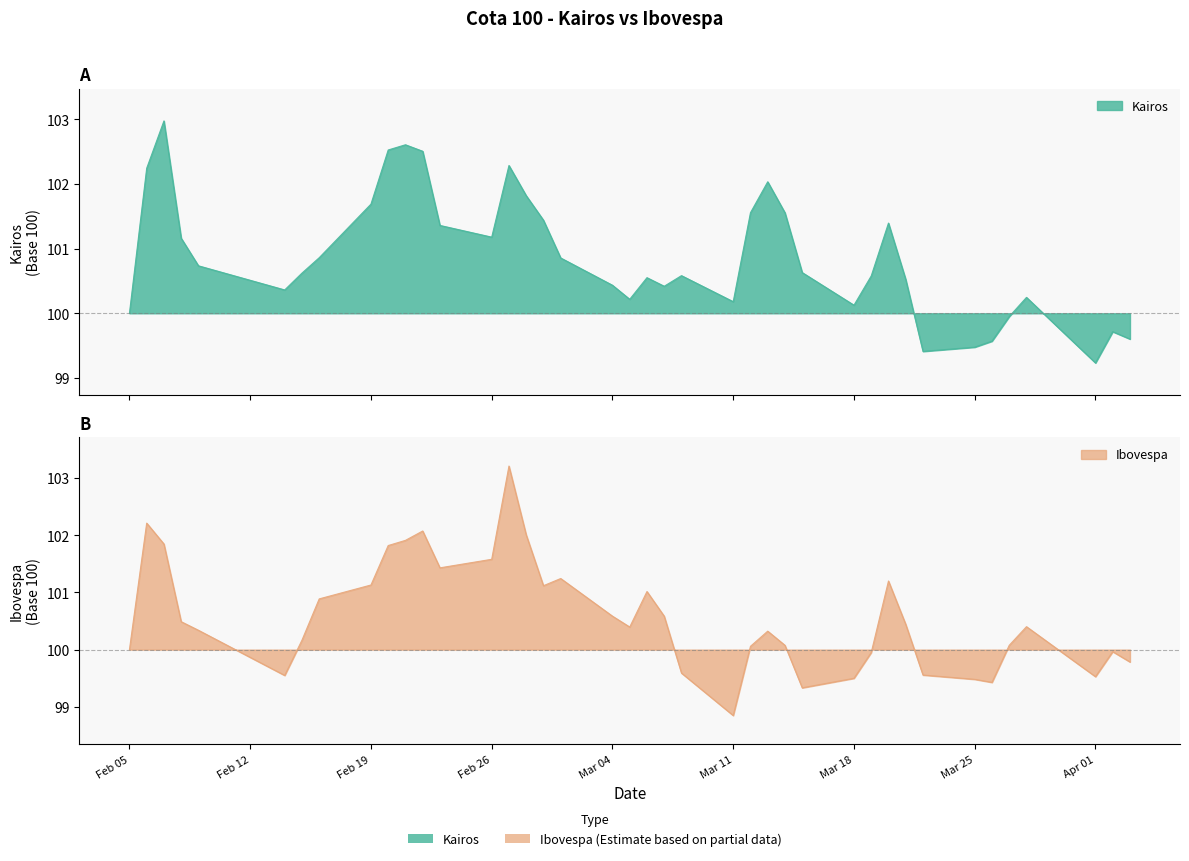

The cota_100_kairos series shows 43.9 at 6. True or false?

False